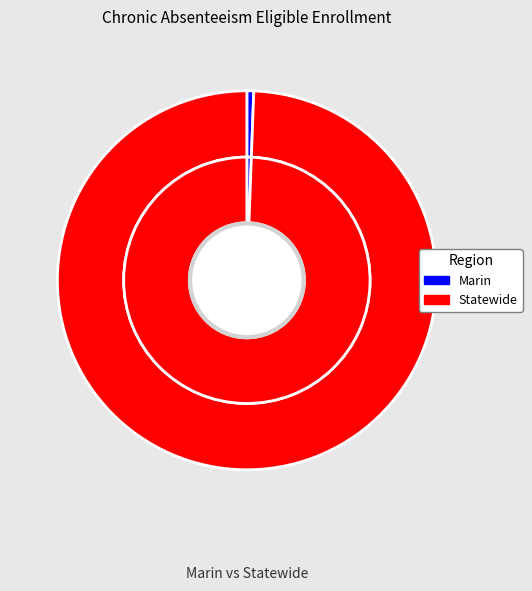

Is the sum of Statewide and Marin greater than half?

Yes